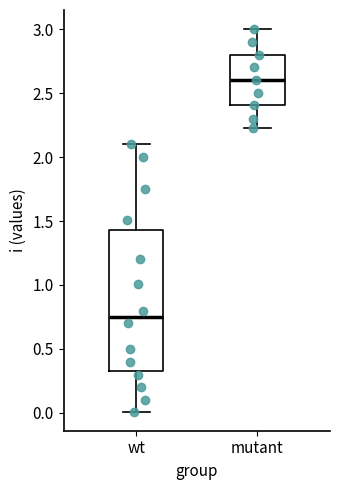

Reading left to right, transcribe this box plot: for each box, give where its median line is, the range the box spans, and where its two whiskers end, as read against the y-axis. The values are not printed on the chart, so give them approximately, as read against the axis.

wt: median 0.75, box 0.35 to 1.45, whiskers 0.00 to 2.10
mutant: median 2.60, box 2.40 to 2.80, whiskers 2.25 to 3.00